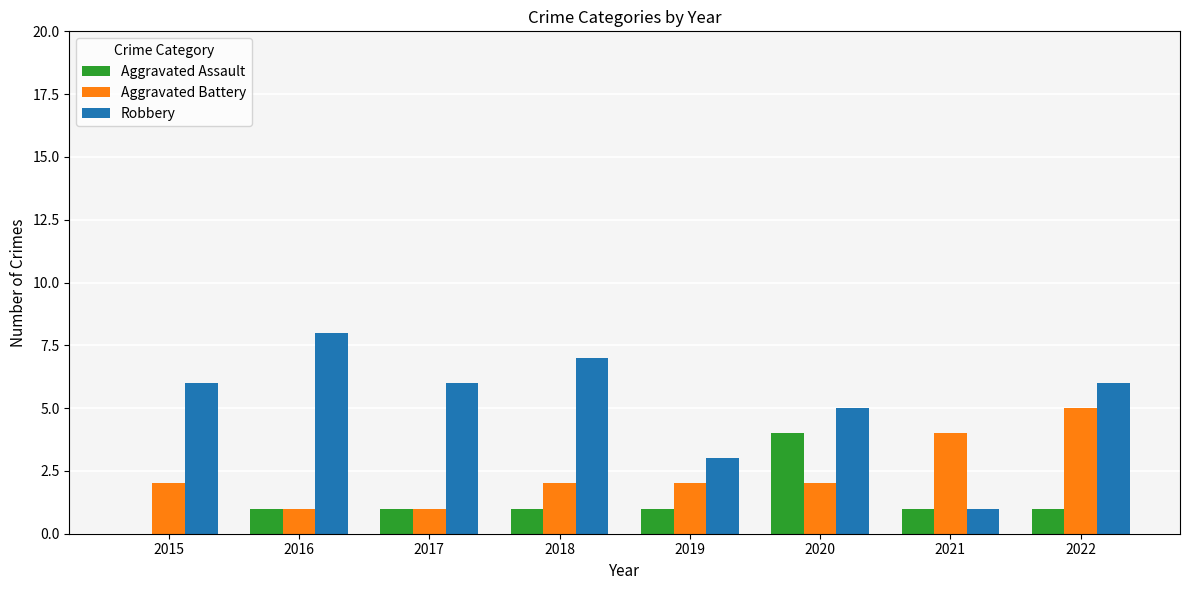

What is the highest value of the Aggravated Battery series?

5